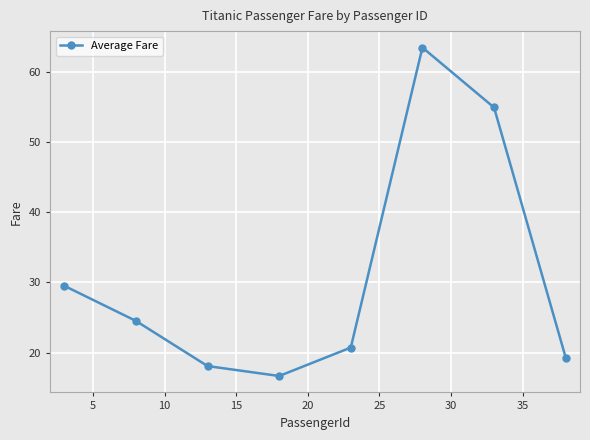

Reading left to right, list all the values displayed in this chart.

29.5	24.5	18.1	16.7	20.7	63.5	54.9	19.3